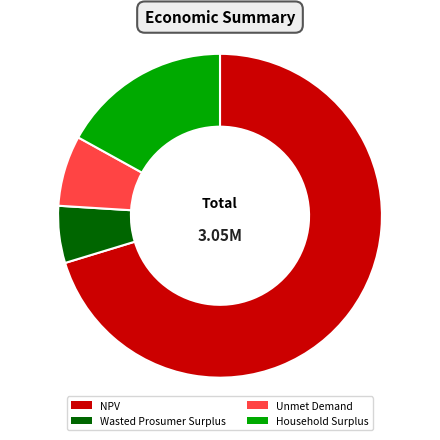

Rank the categories by value from highest to lowest.

NPV, Household Surplus, Unmet Demand, Wasted Prosumer Surplus